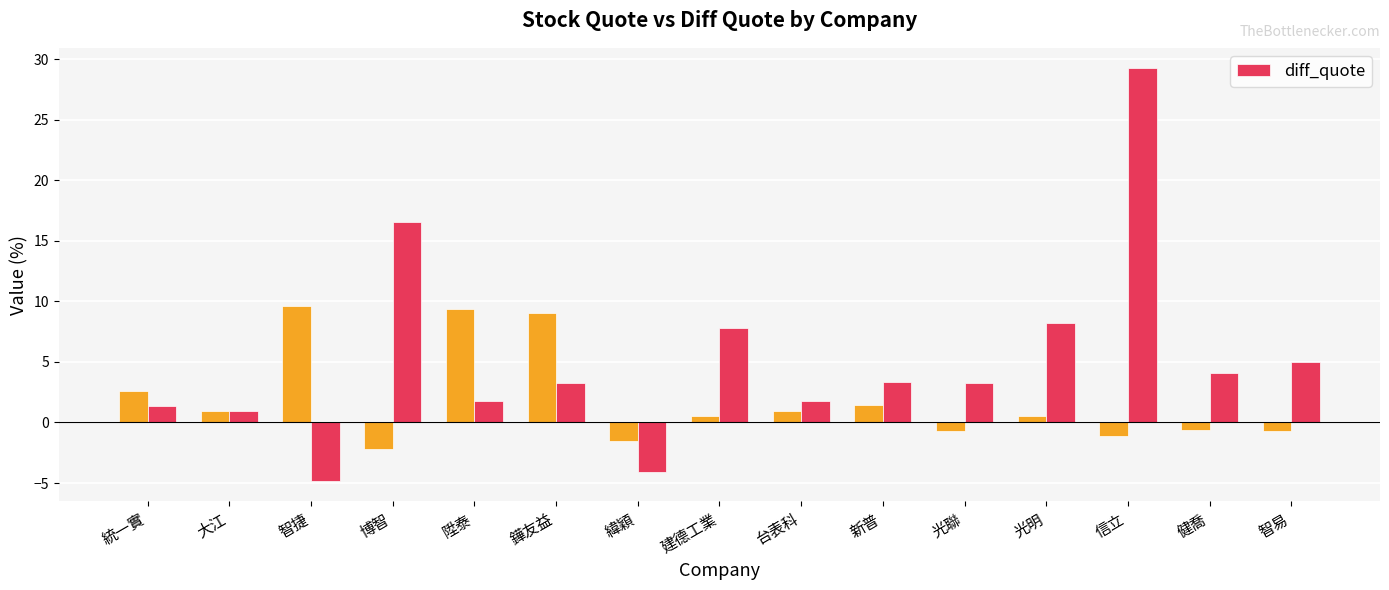

What position from the left is 鏵友益?

6